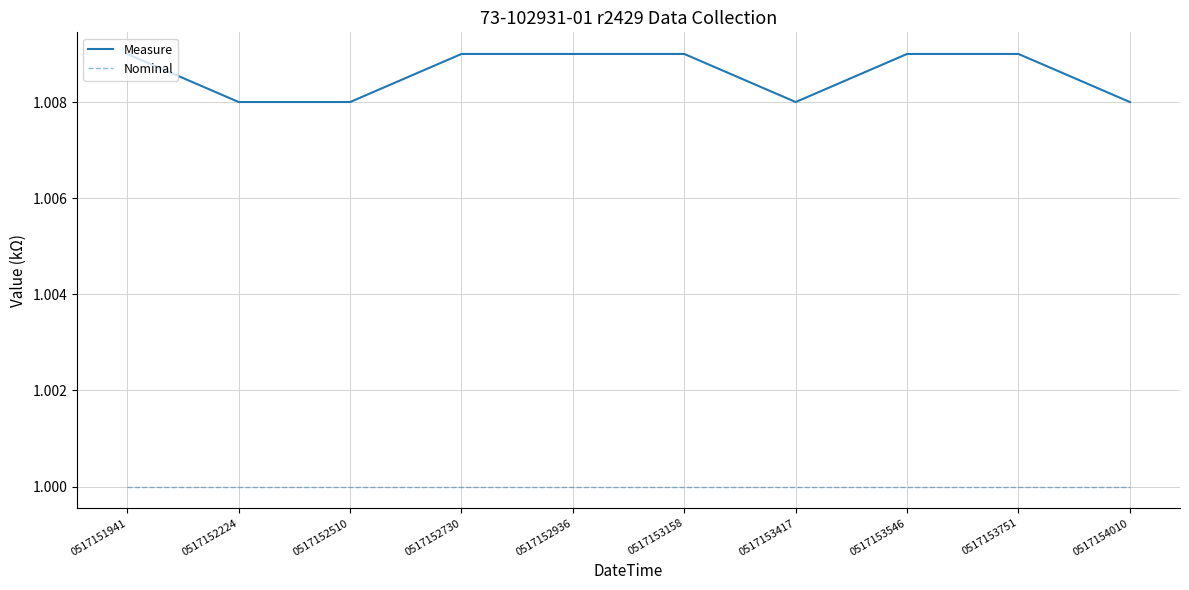

What is the total value across all series at 0517152936?

2.0